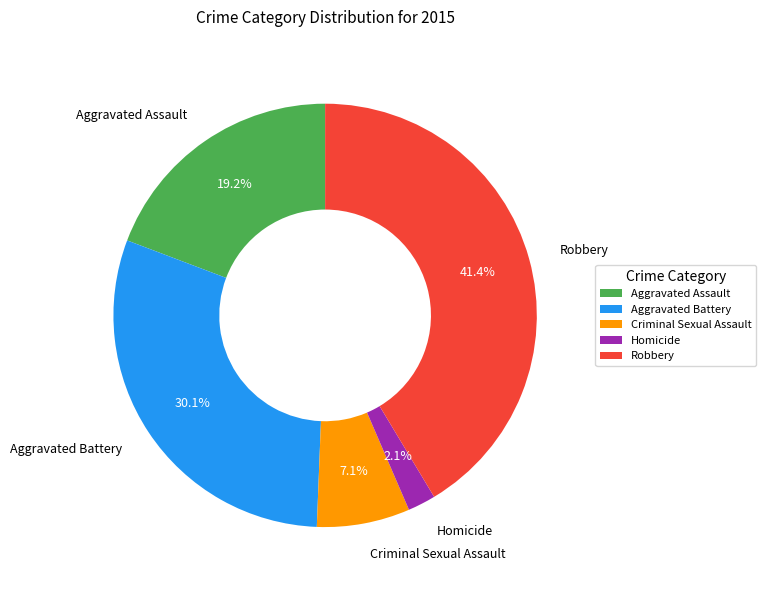

What percentage is the Homicide slice, to the nearest percent?

2%